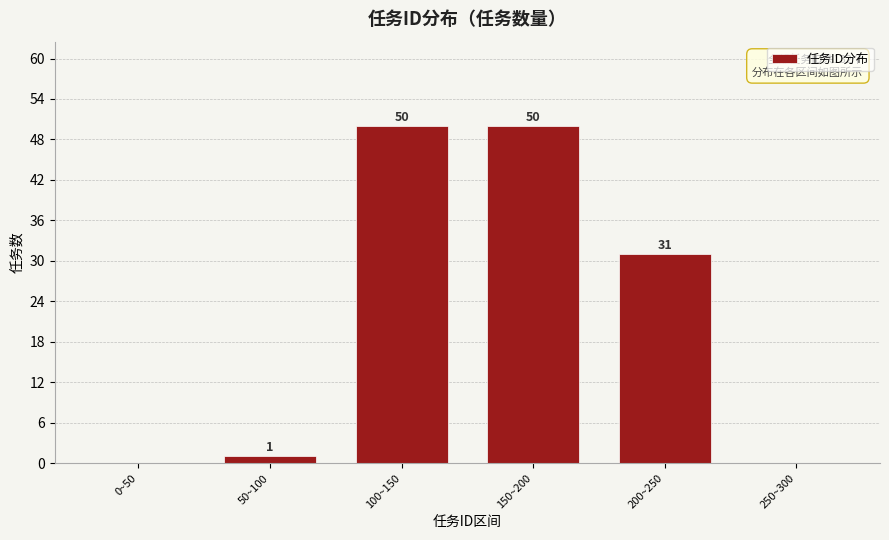

Reading left to right, extract all data points from this chart.

0~50=0	50~100=1	100~150=50	150~200=50	200~250=31	250~300=0